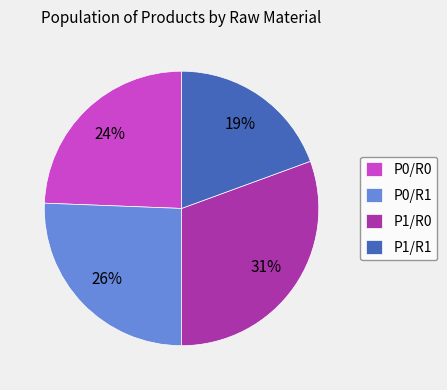

What is the smallest slice in the pie chart?

P1/R1